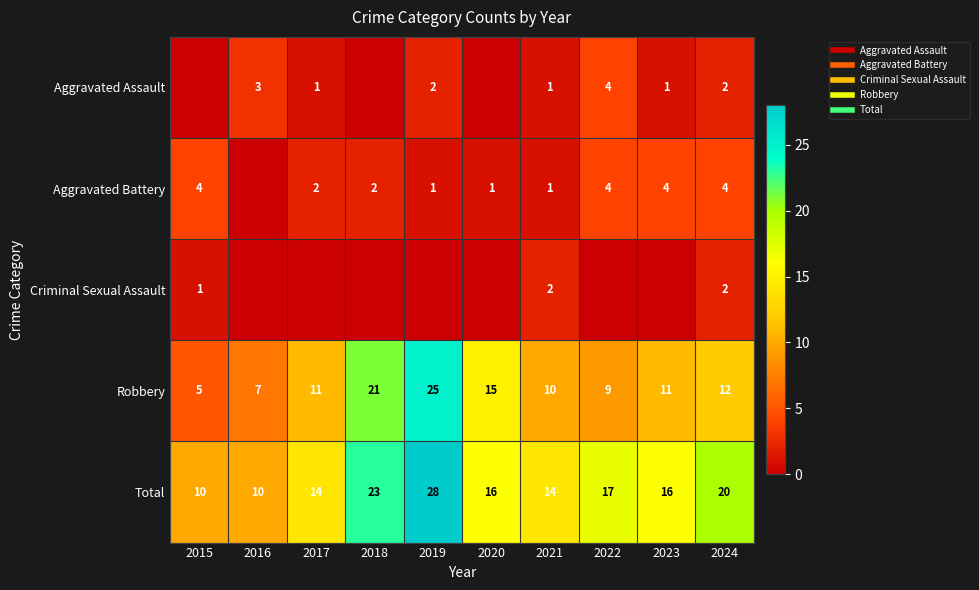

List the labels in order of Robbery value, largest first.

2019, 2018, 2020, 2024, 2017, 2023, 2021, 2022, 2016, 2015